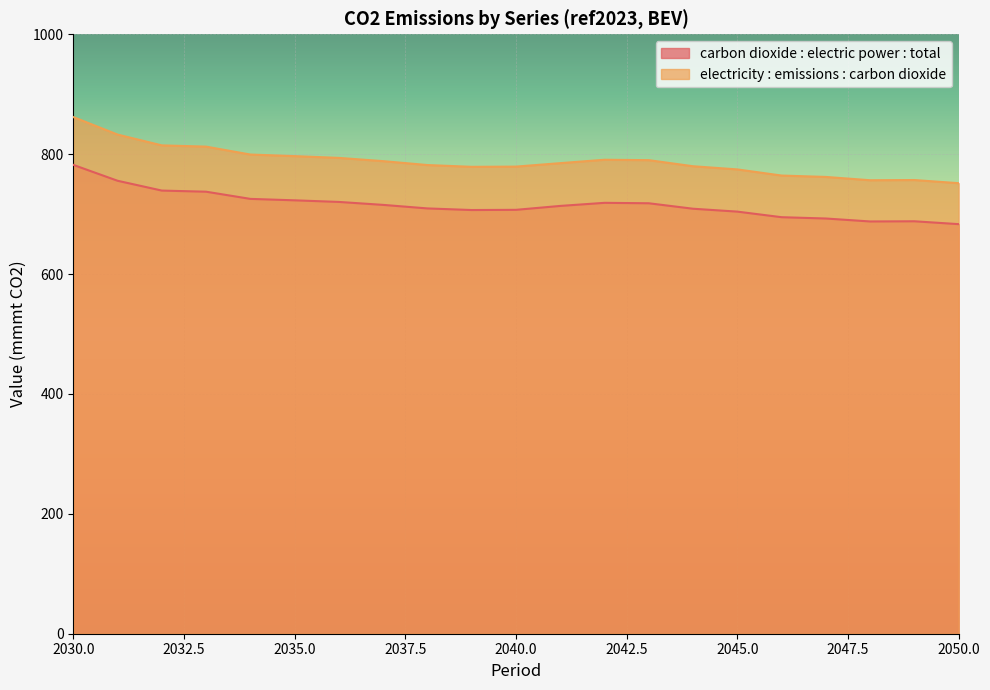

What is the approximate value of carbon dioxide : electric power : total at 2035.0?

723.0